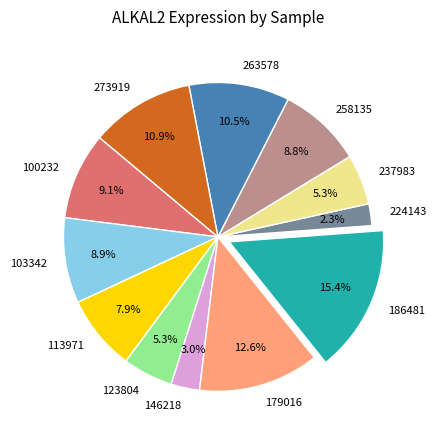

Which has a higher value, 113971 or 263578?

263578